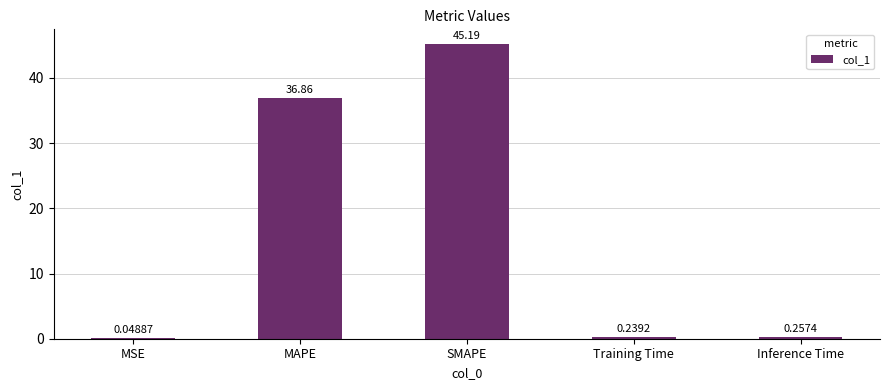

What is the sum of the values at SMAPE and MSE?

45.2